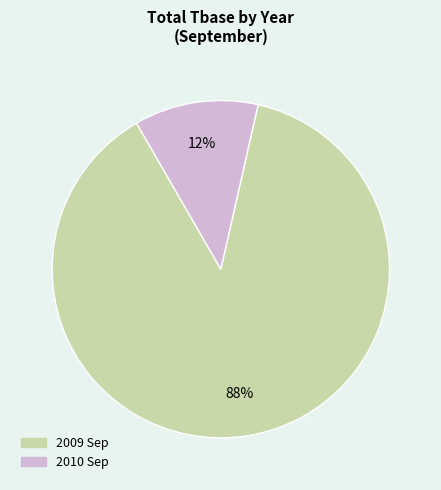

Count the number of slices in the pie.

2